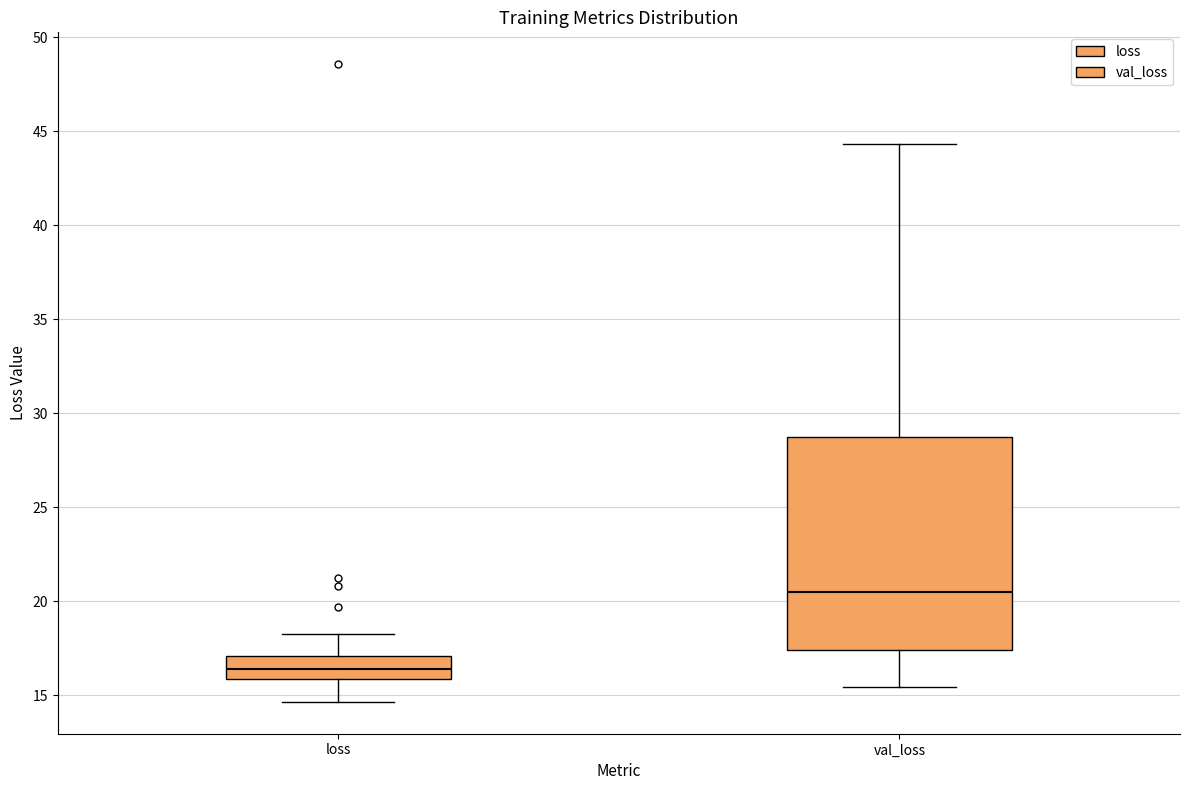

Which box is the tallest, from its lower edge to its upper edge?

val_loss